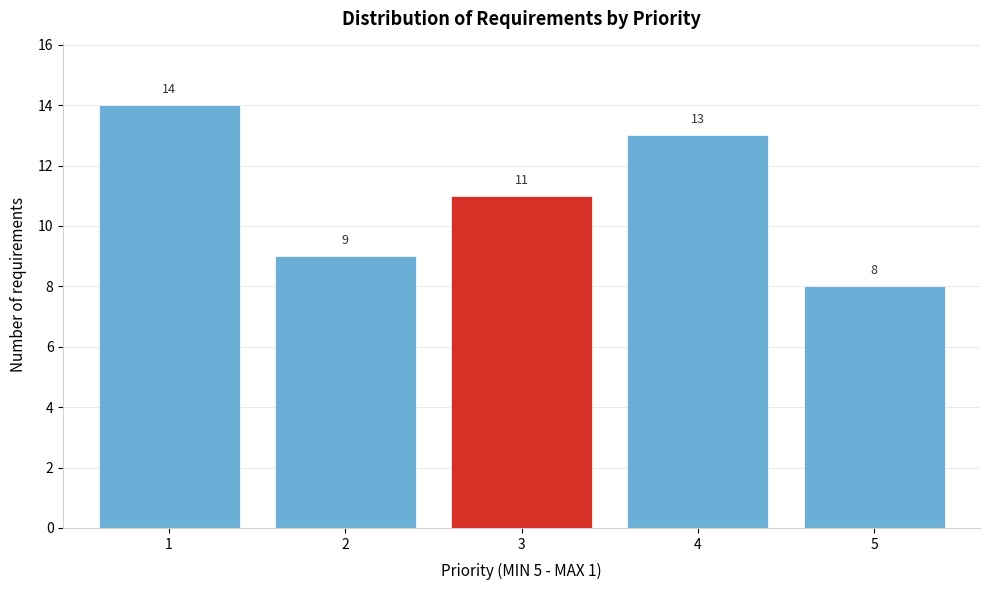

Reading left to right, list every bar in this chart as the range it spans on the x-axis followed by its height.

0.5 to 1.5: 14
1.5 to 2.5: 9
2.5 to 3.5: 11
3.5 to 4.5: 13
4.5 to 5.5: 8